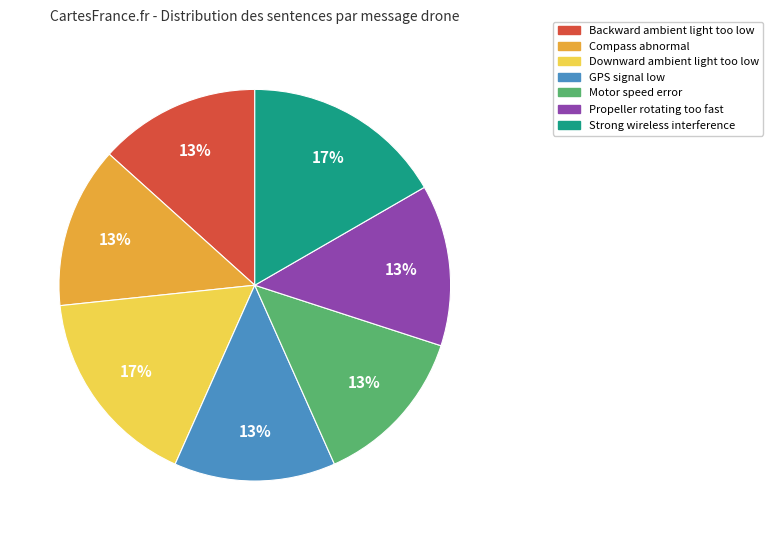

Is it true that Backward ambient light too low is 8% of the pie?

False